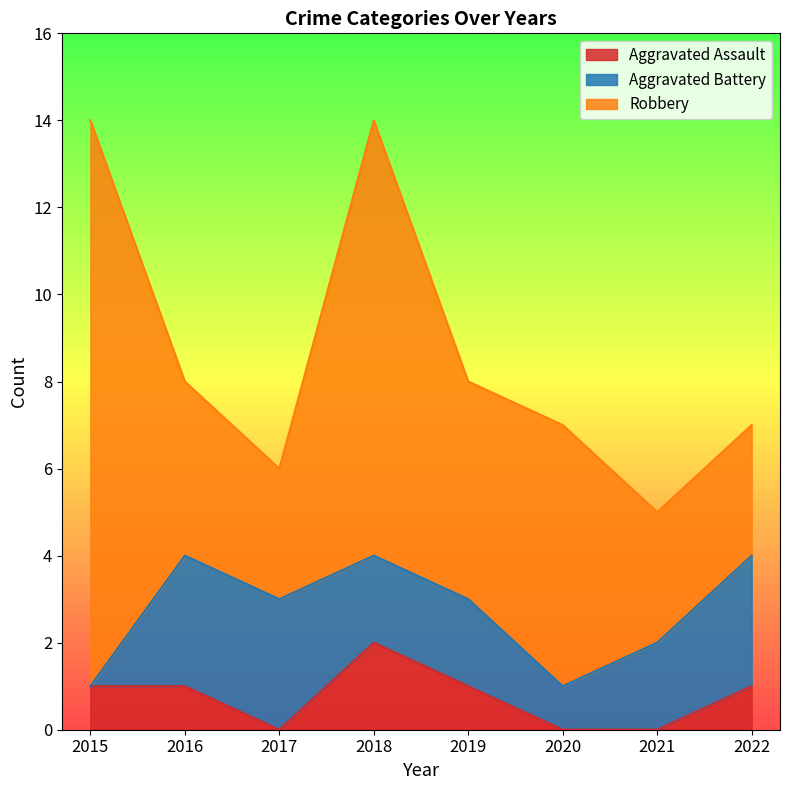

Does the chart have visible grid lines?

No